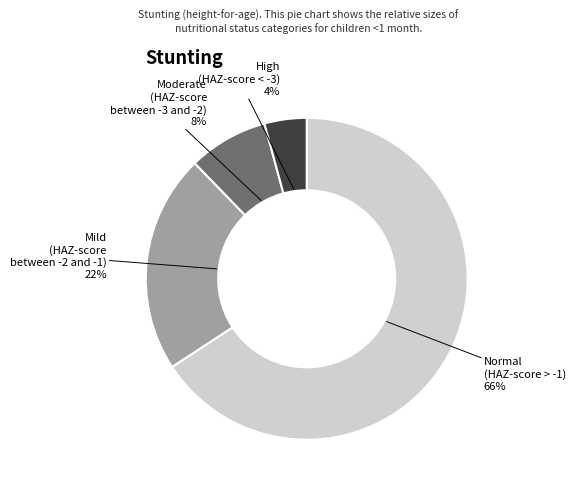

To the nearest percent, what is the difference between the largest and smallest slice percentages?

62%